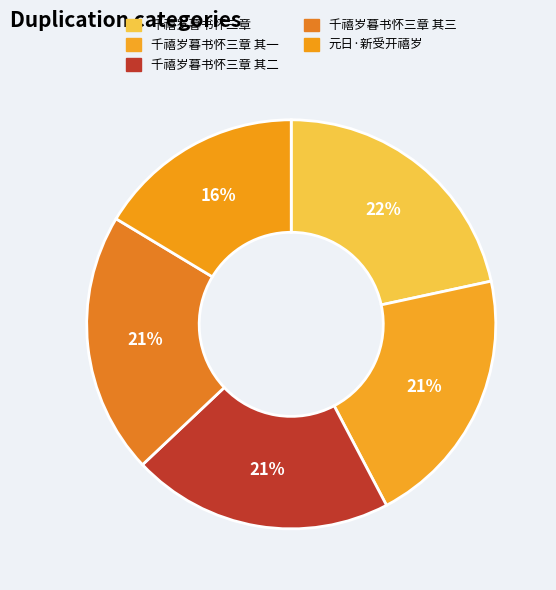

Does 千禧岁暮书怀三章 其二 represent more than half of the total?

No